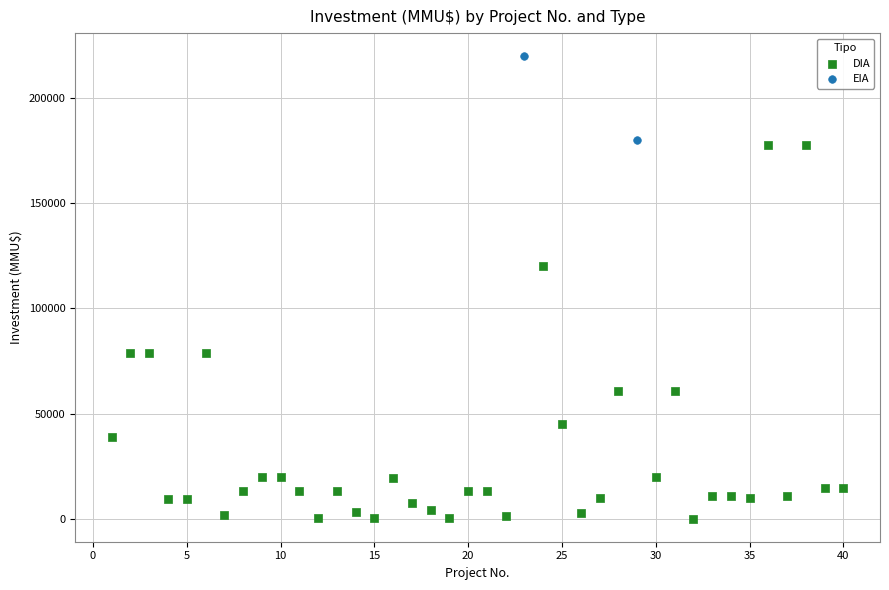

What are all the series names shown in the legend?

DIA, EIA